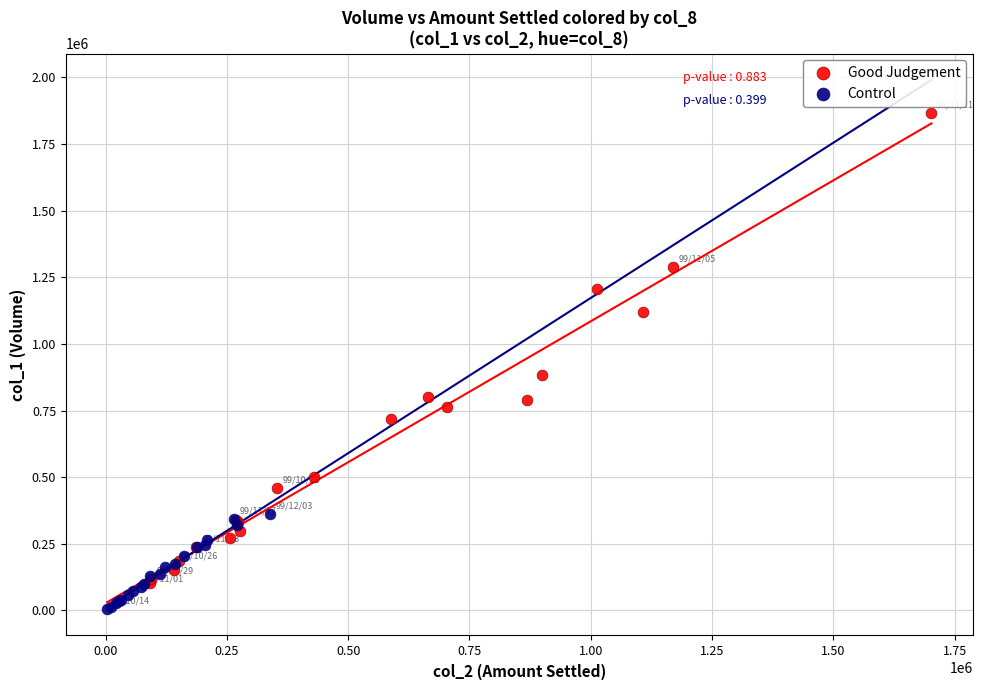

Which series has the widest spread of Y values?

Good Judgement